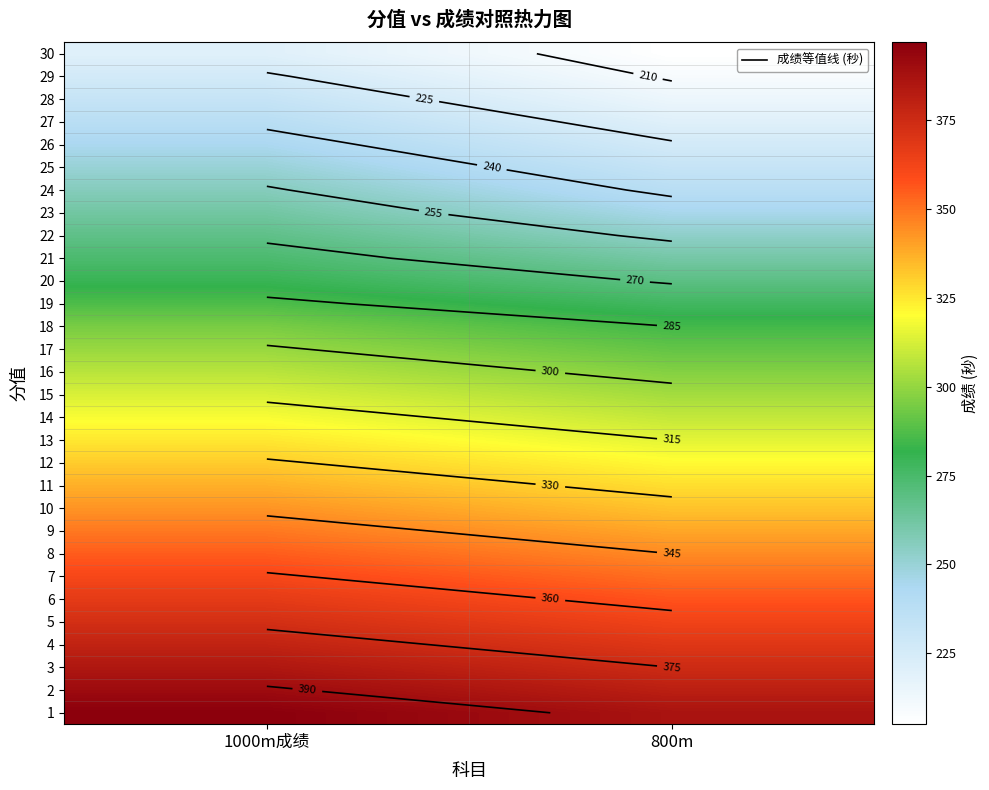

How many distinct data groups are displayed?

30